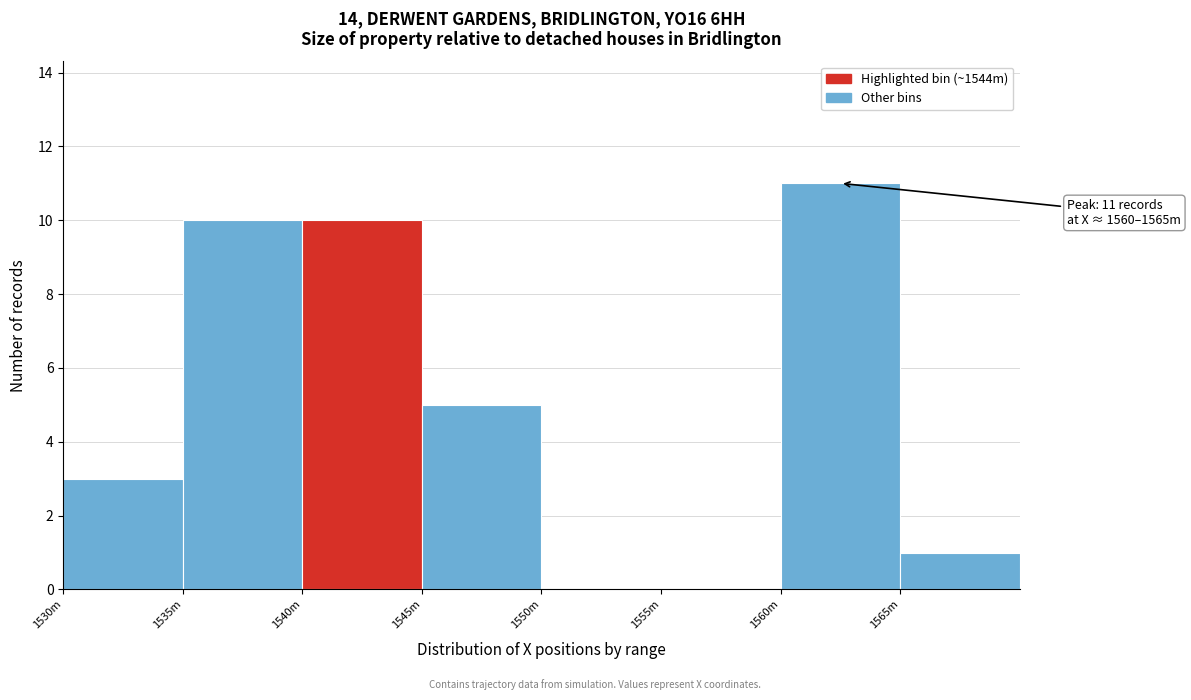

Reading left to right, transcribe all the data shown in this chart.

1530m=3	1535m=10	1540m=10	1545m=5	1550m=0	1555m=0	1560m=11	1565m=1